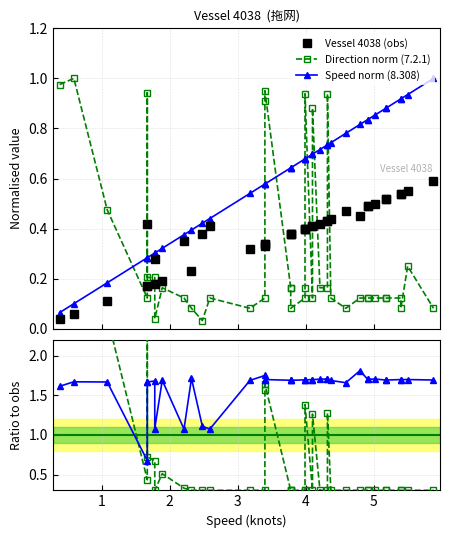

How many interior local valleys does the Vessel 4038 (obs) series have?

4